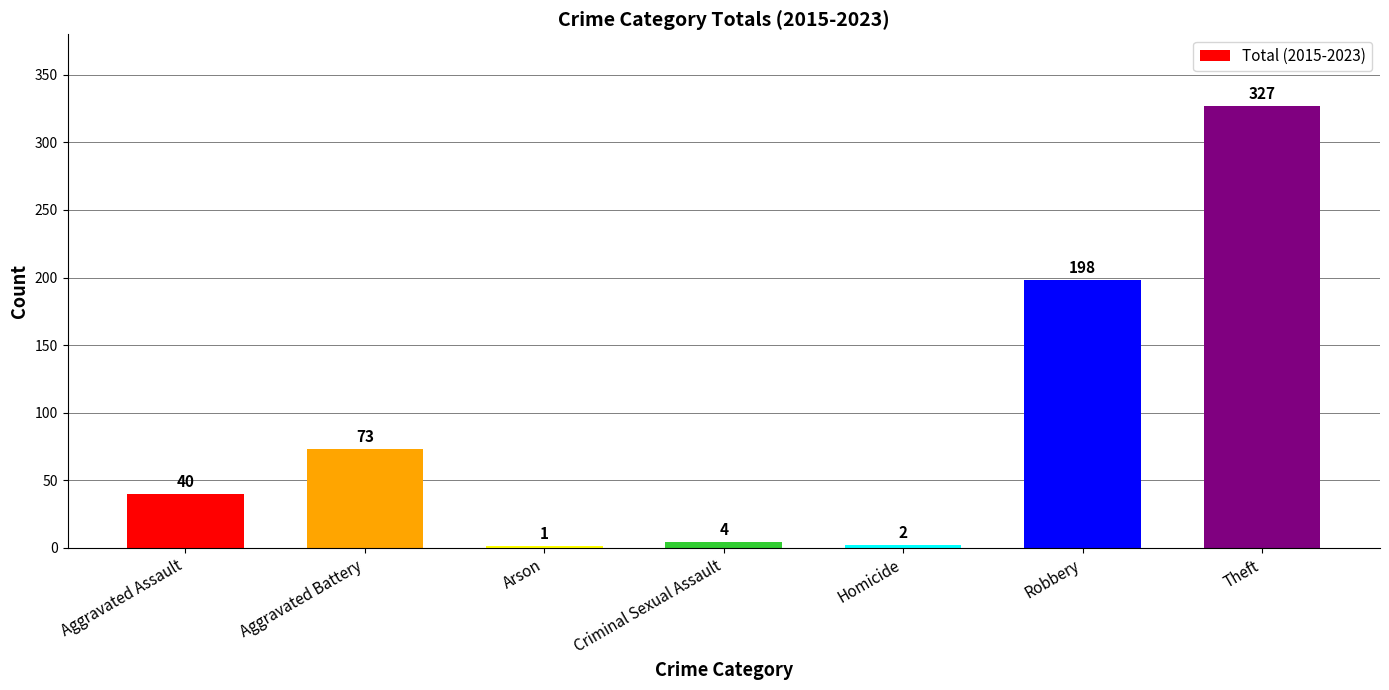

Reading right to left, transcribe all the data shown in this chart.

327	198	2	4	1	73	40